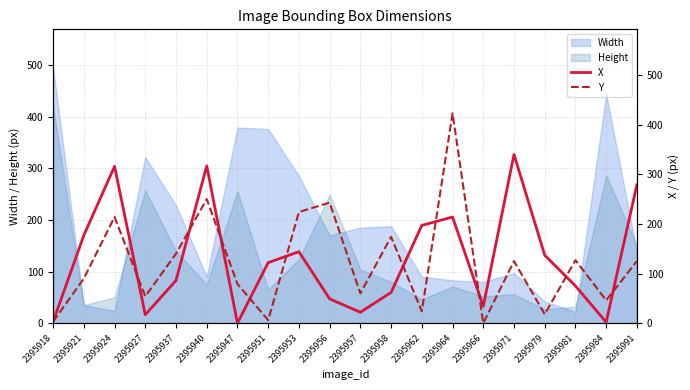

Is the value of Y at 2395964 greater than the value of X at 2395953?

Yes